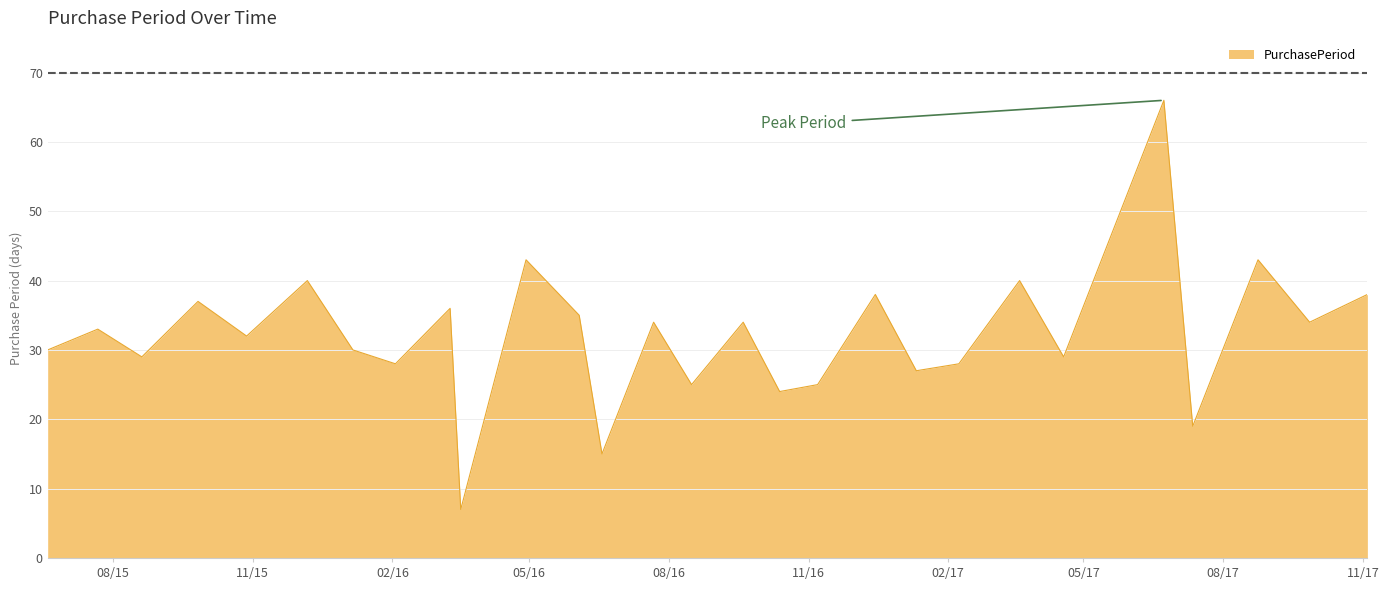

What is the smallest value displayed?

7